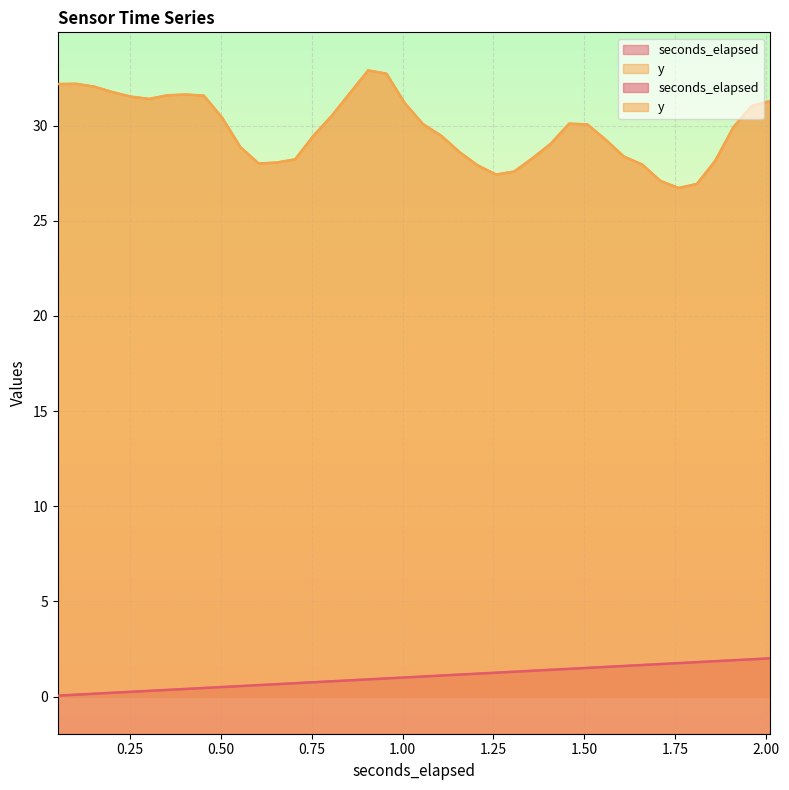

At how many categories does at least one series exceed 2?

40